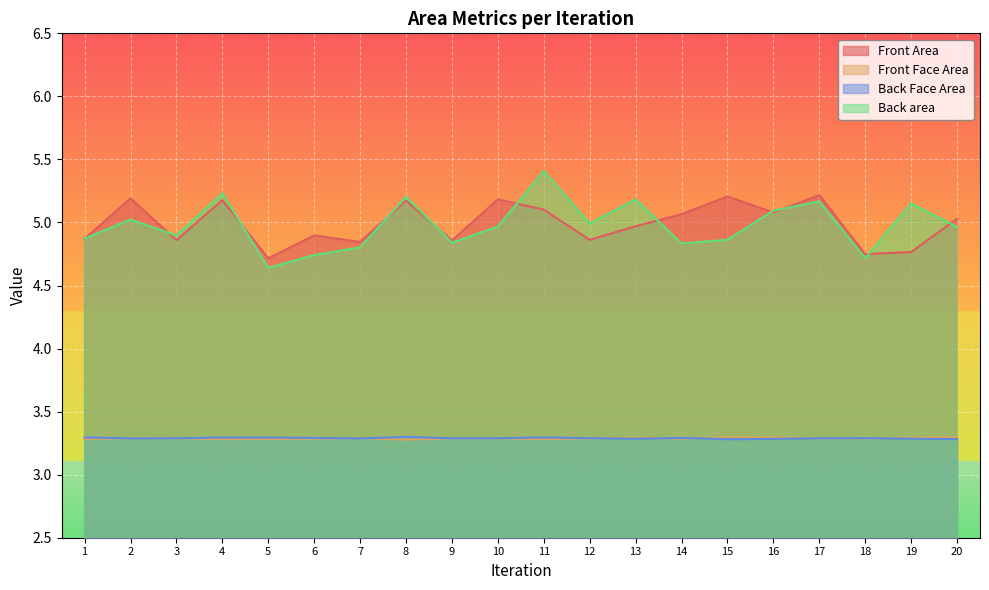

At which category does Front Area reach its first local valley?

3